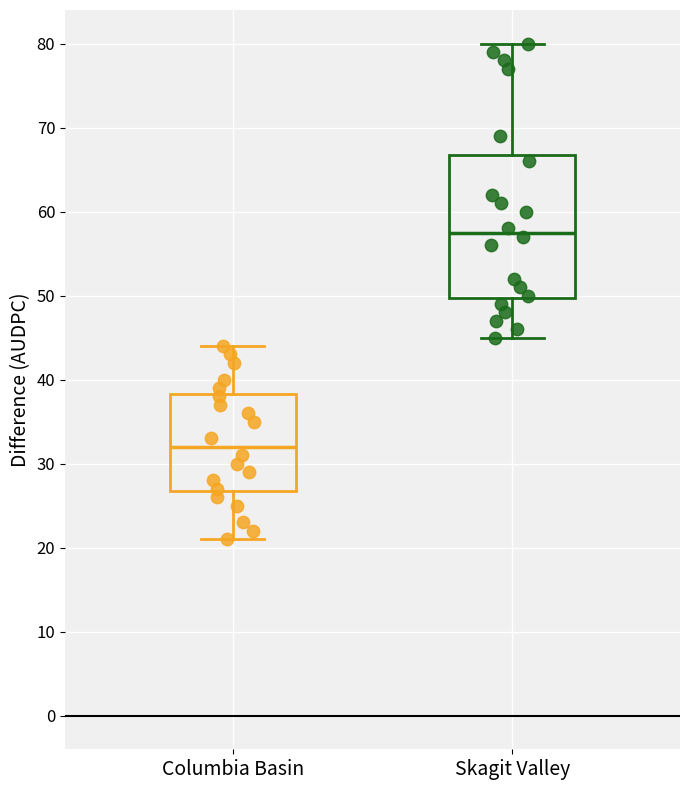

Comparing the boxes themselves (not the whiskers), which one is the tallest?

Skagit Valley